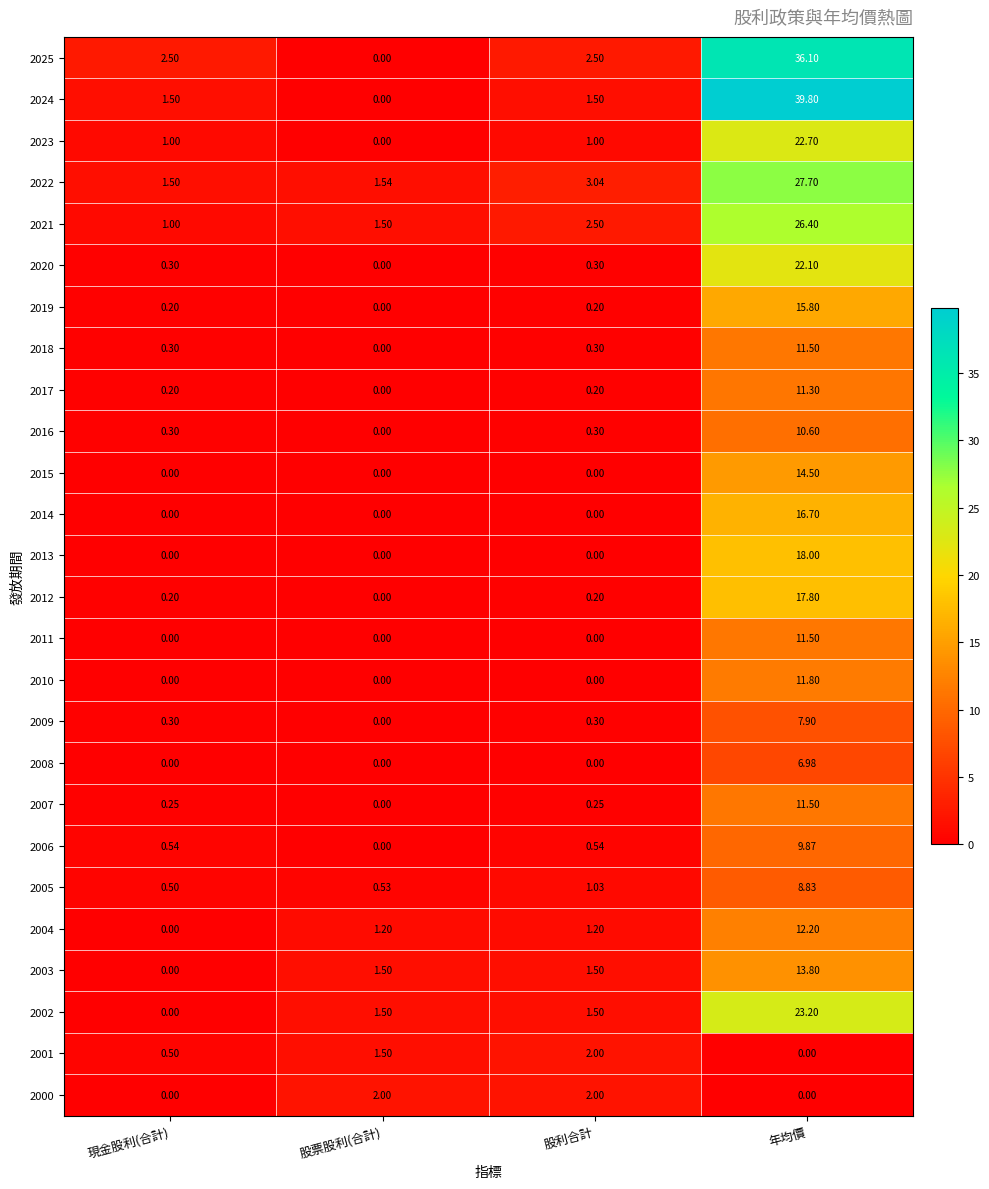

Which category has the highest value across all series?

年均價